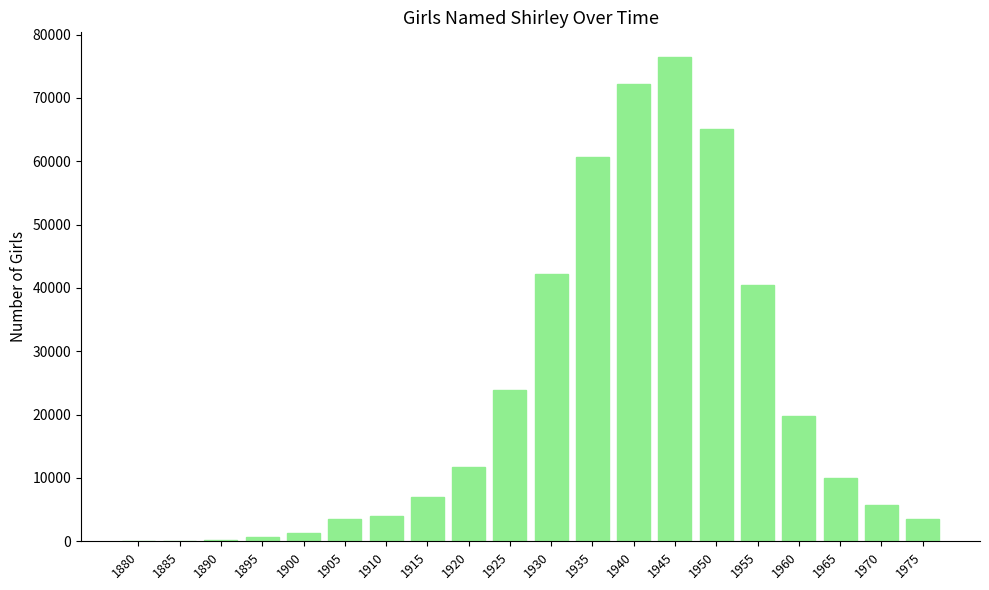

What is the maximum value shown in the chart?

76531